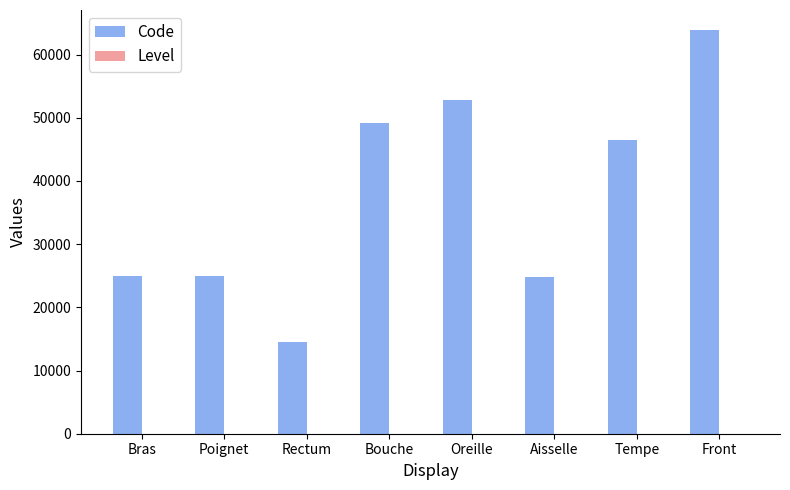

Between Rectum and Oreille, which series saw the biggest shift?

Code